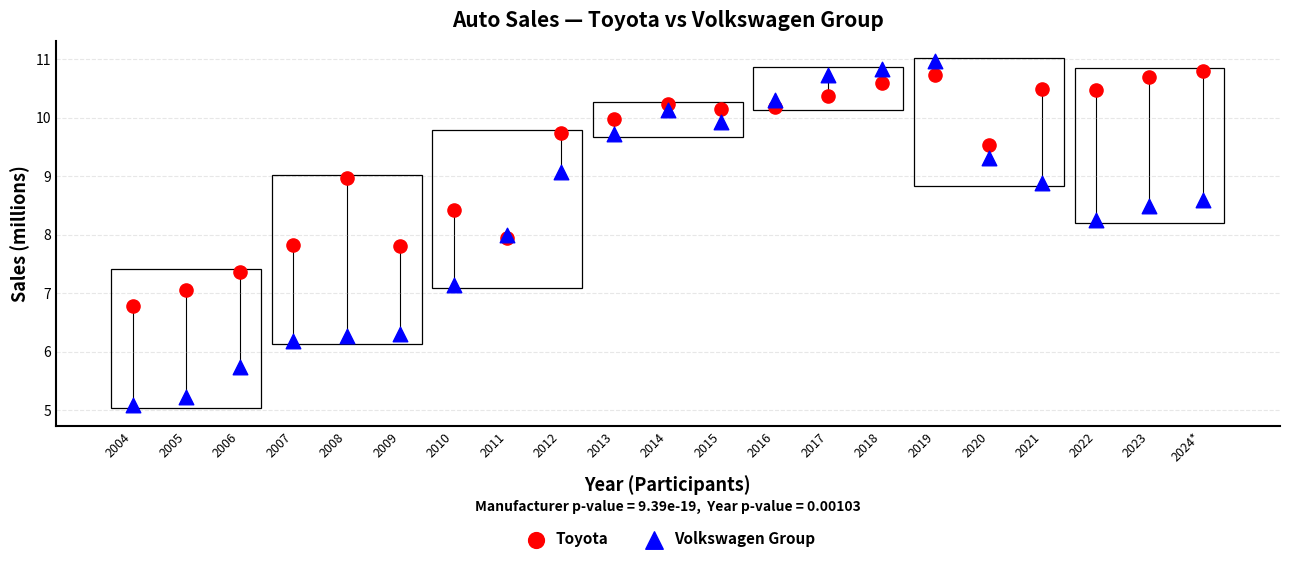

Which series reaches the minimum Y coordinate?

Volkswagen Group